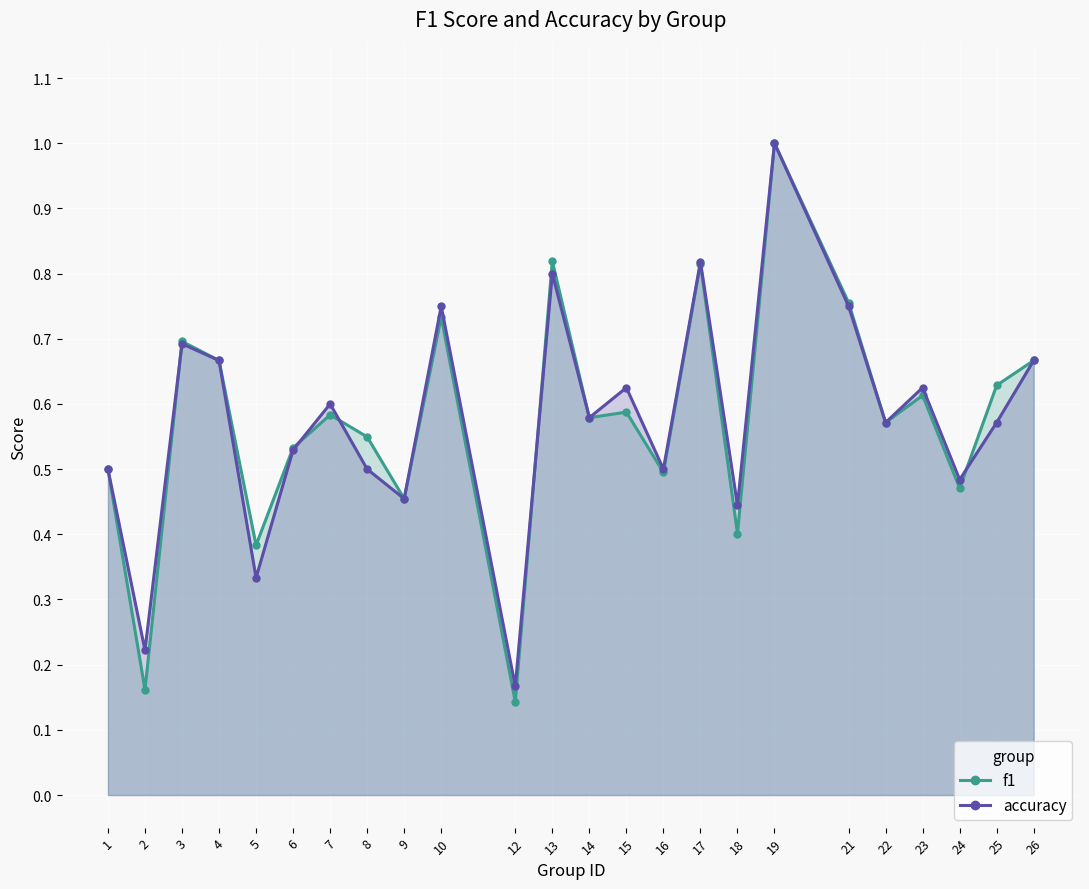

Between 15 and 6, which is larger?

15